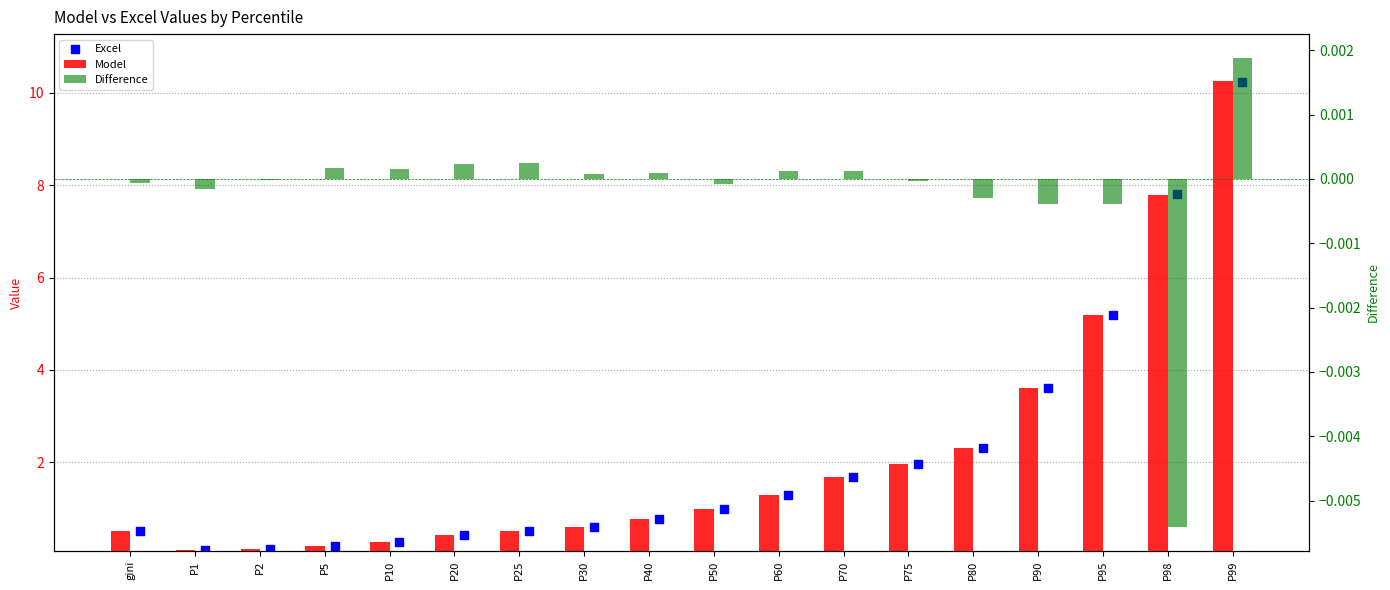

Which series has the largest total across all categories?

Excel